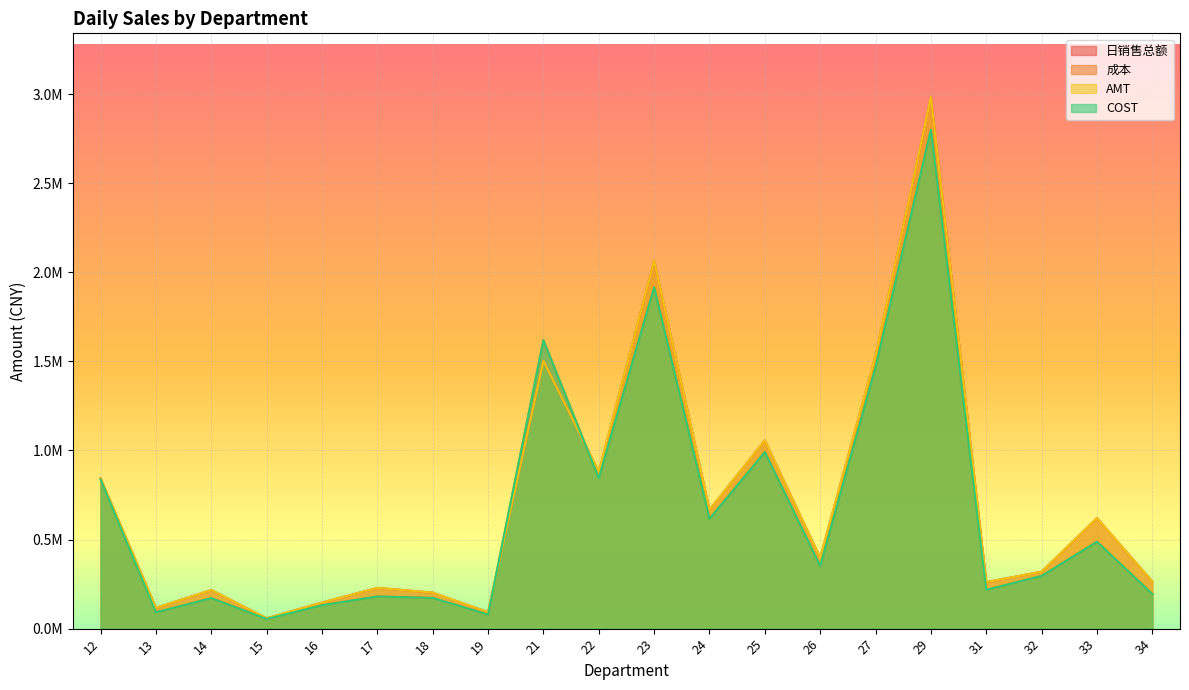

Where do COST and 成本 first cross each other?

12 and 13